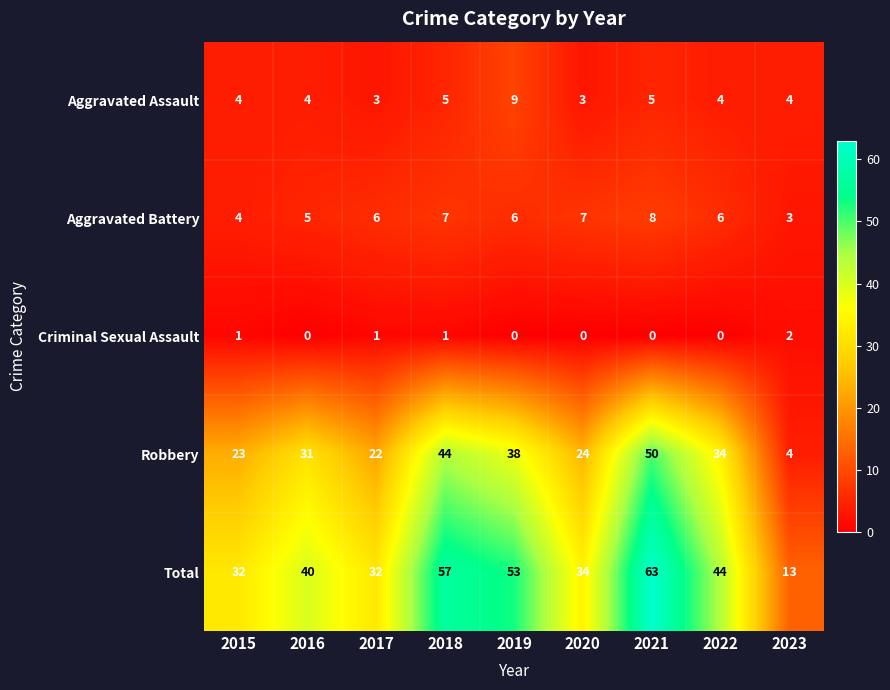

List the series in order of their peak value, lowest first.

Criminal Sexual Assault, Aggravated Battery, Aggravated Assault, Robbery, Total